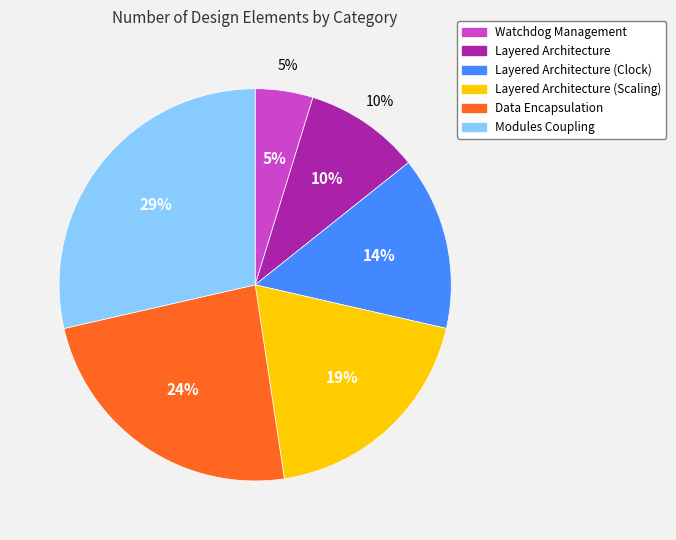

Which slice is the largest?

Modules Coupling